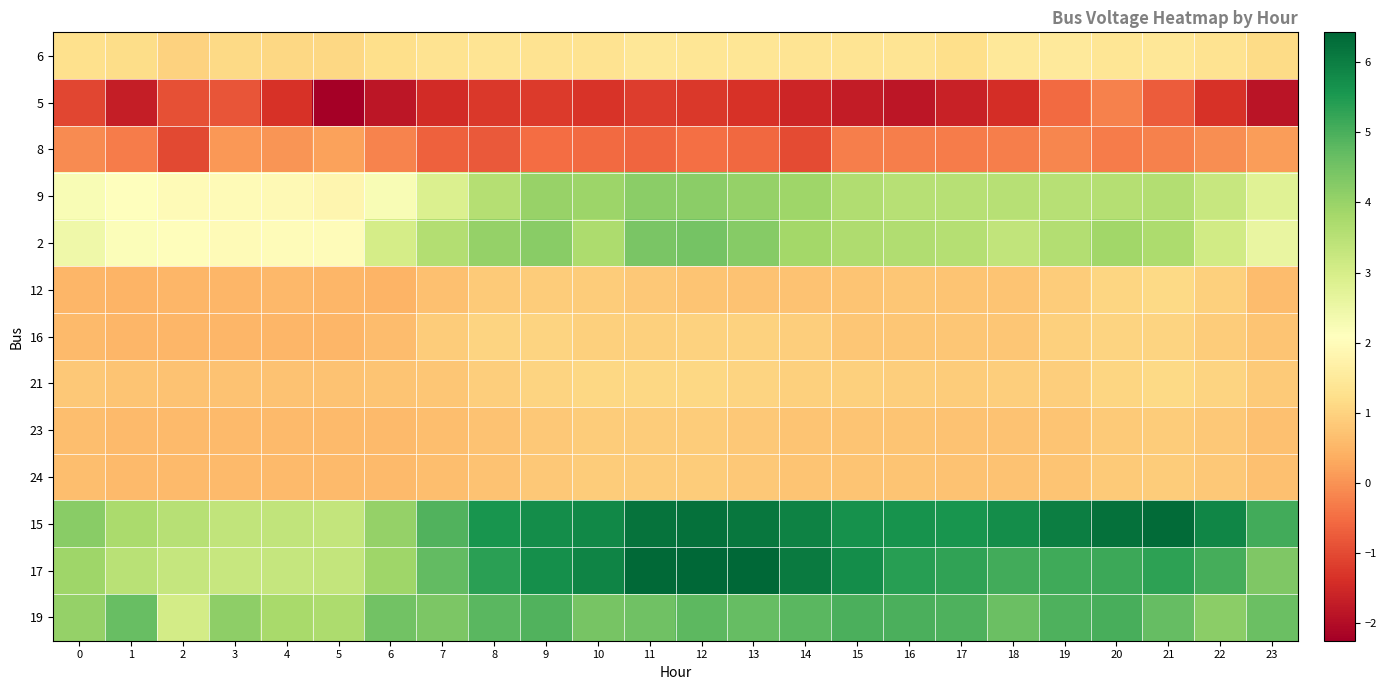

How many categories are shown in the chart?

24